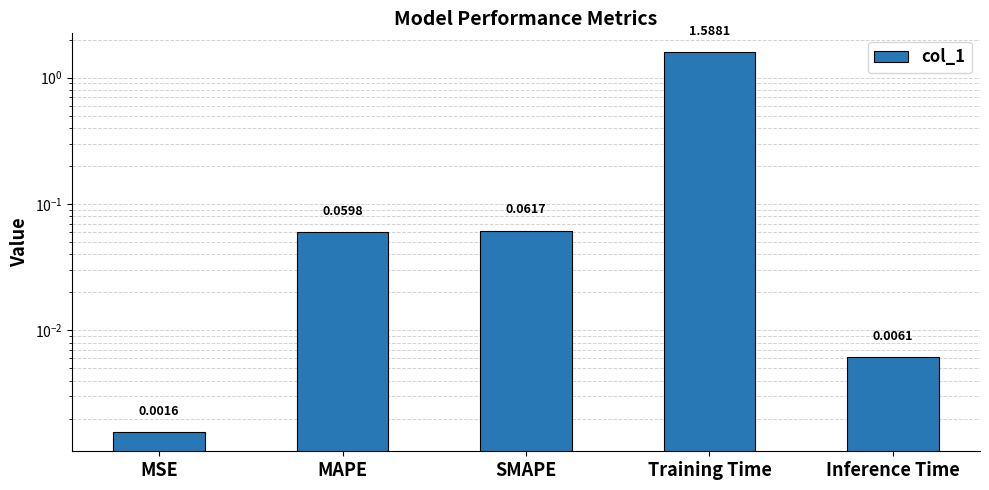

What is the approximate value at Training Time?

1.6